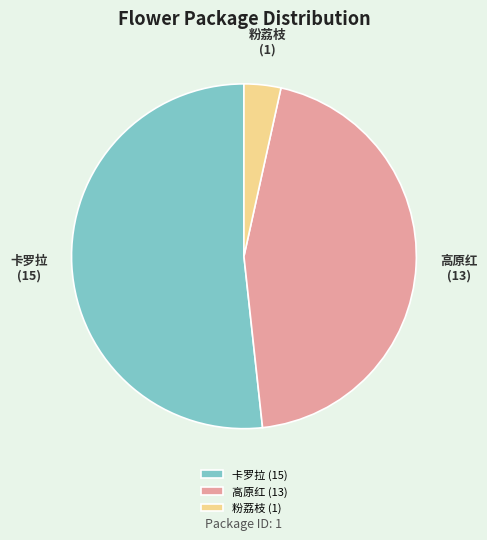

Do 粉荔枝 (1) and 卡罗拉 (15) together represent more than half of the pie?

Yes